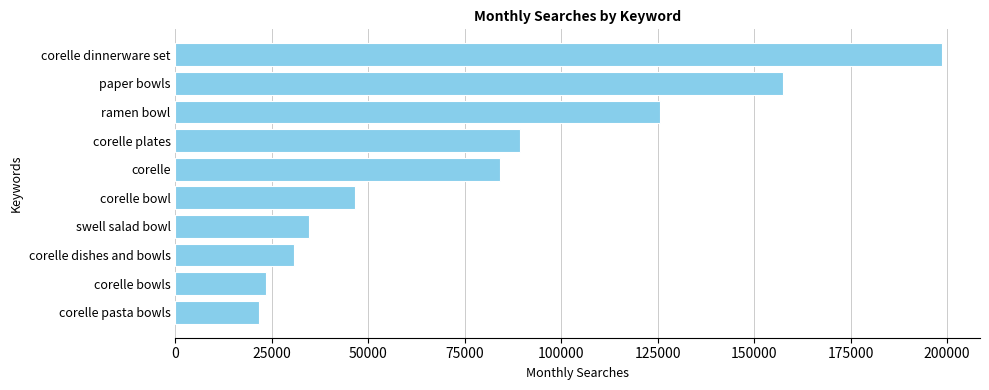

What is the minimum value shown in the chart?

21665